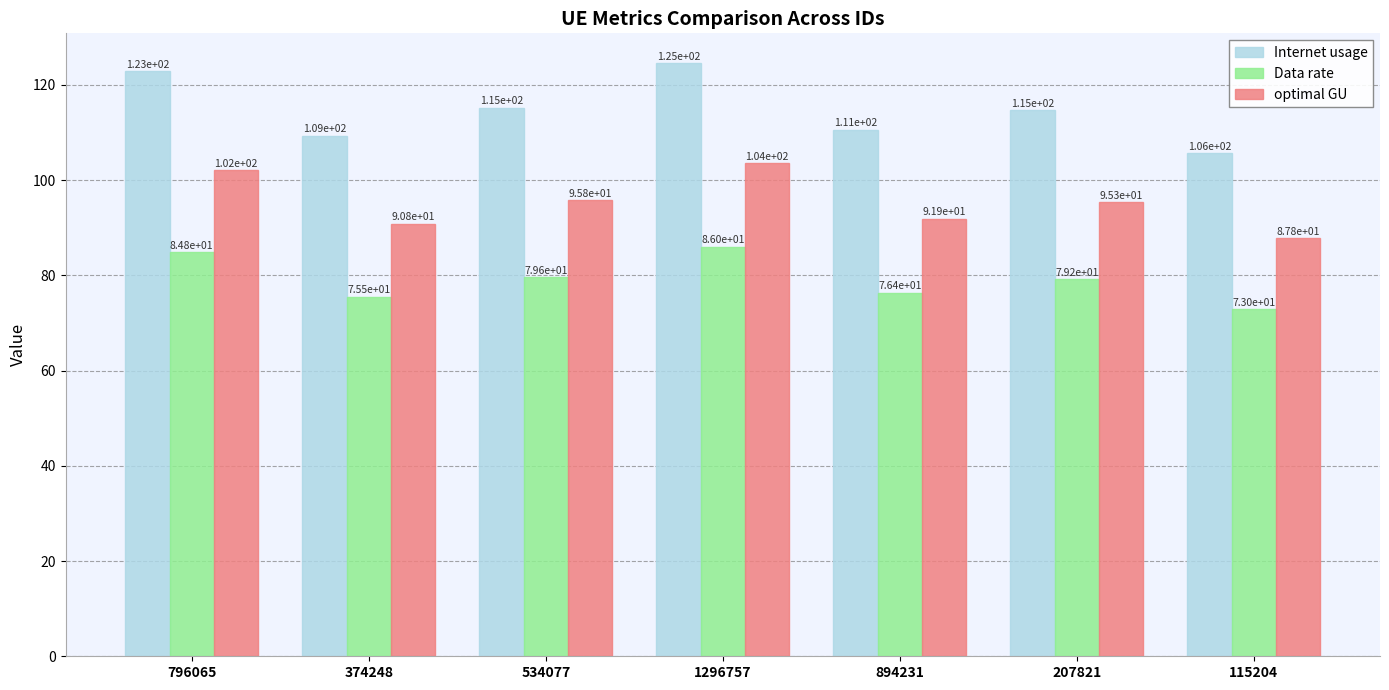

What are all the series names shown in the legend?

Internet usage, Data rate, optimal GU